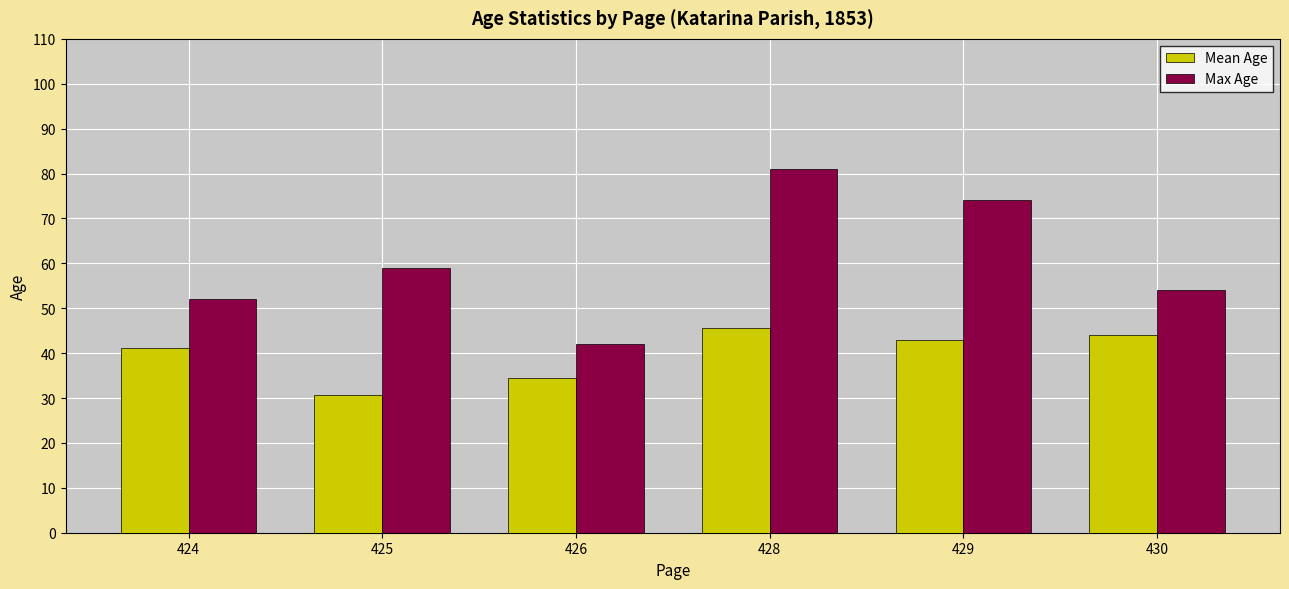

Reading left to right, transcribe all the data shown in this chart.

Mean Age: 424=41.2	425=30.7	426=34.4	428=45.6	429=42.9	430=44.0
Max Age: 424=52.0	425=59.0	426=42.0	428=81.0	429=74.0	430=54.0